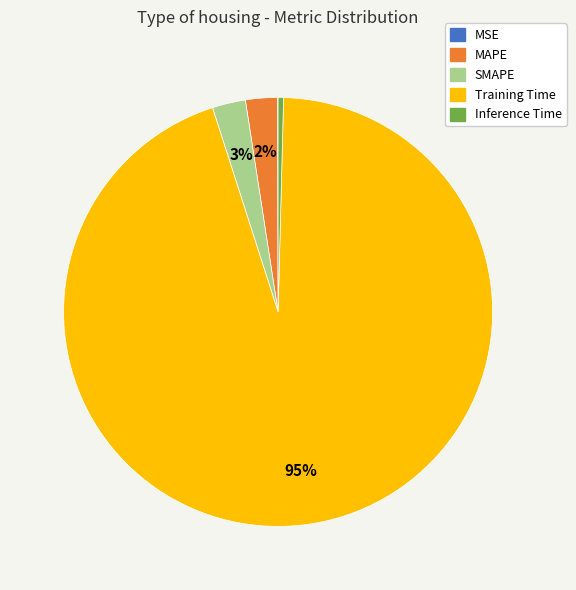

Between Inference Time and MAPE, which is larger?

MAPE